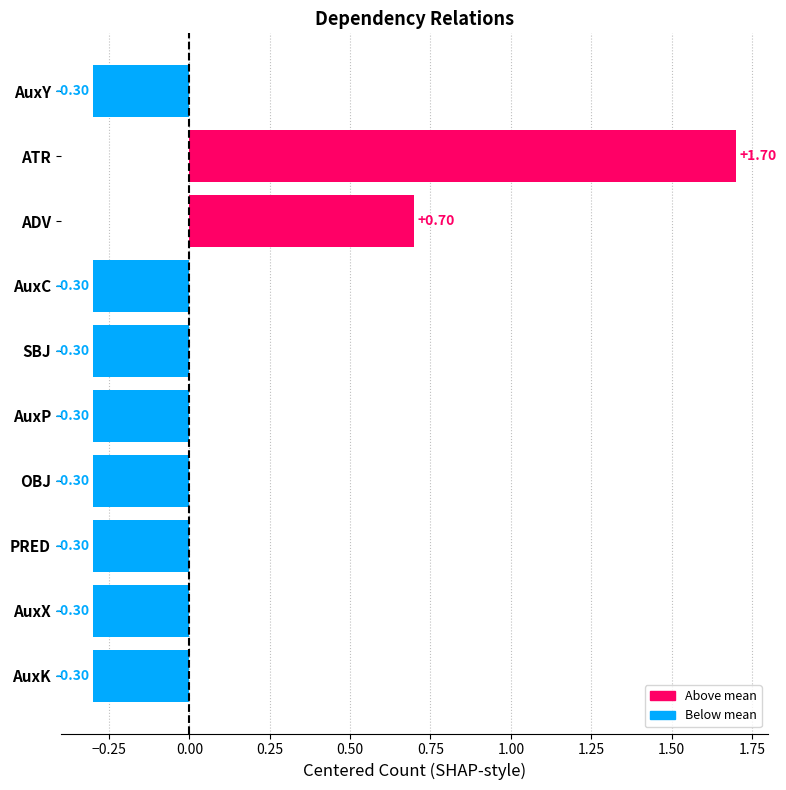

What is the difference between the maximum and second lowest values?

2.0